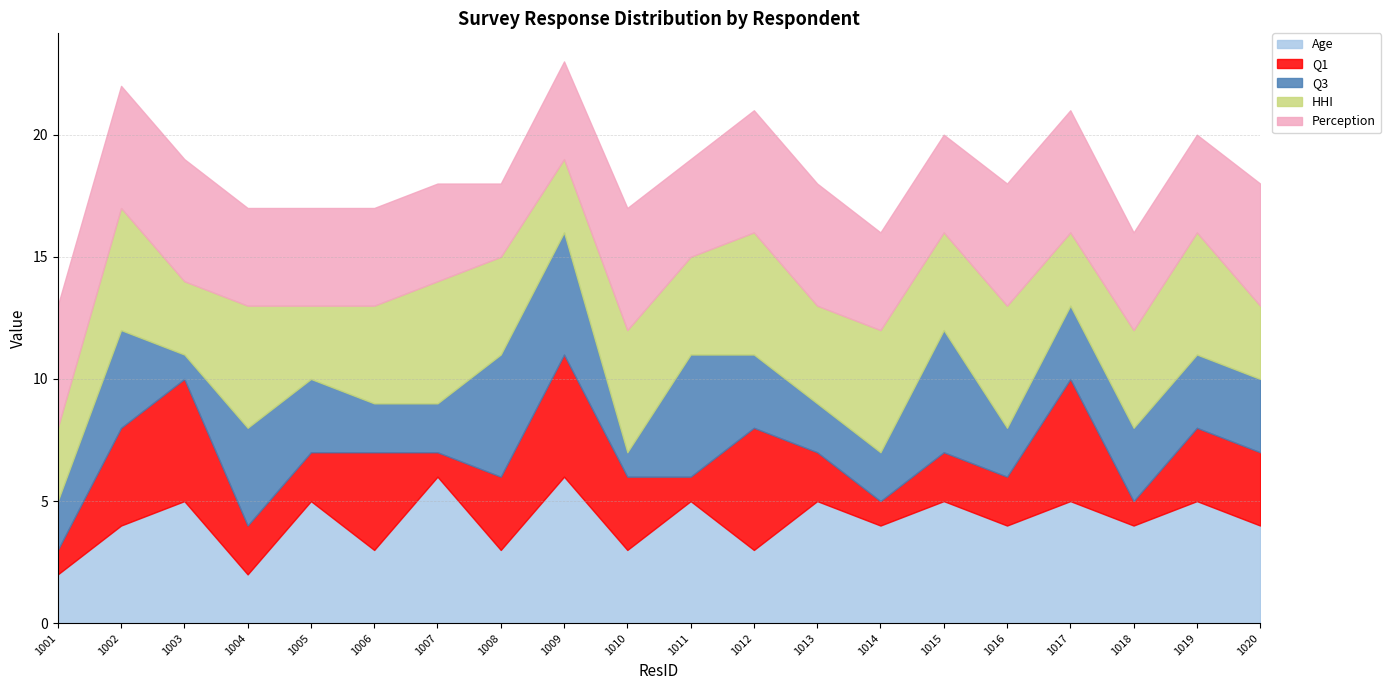

What is the difference between the highest and lowest values at 1003?

4